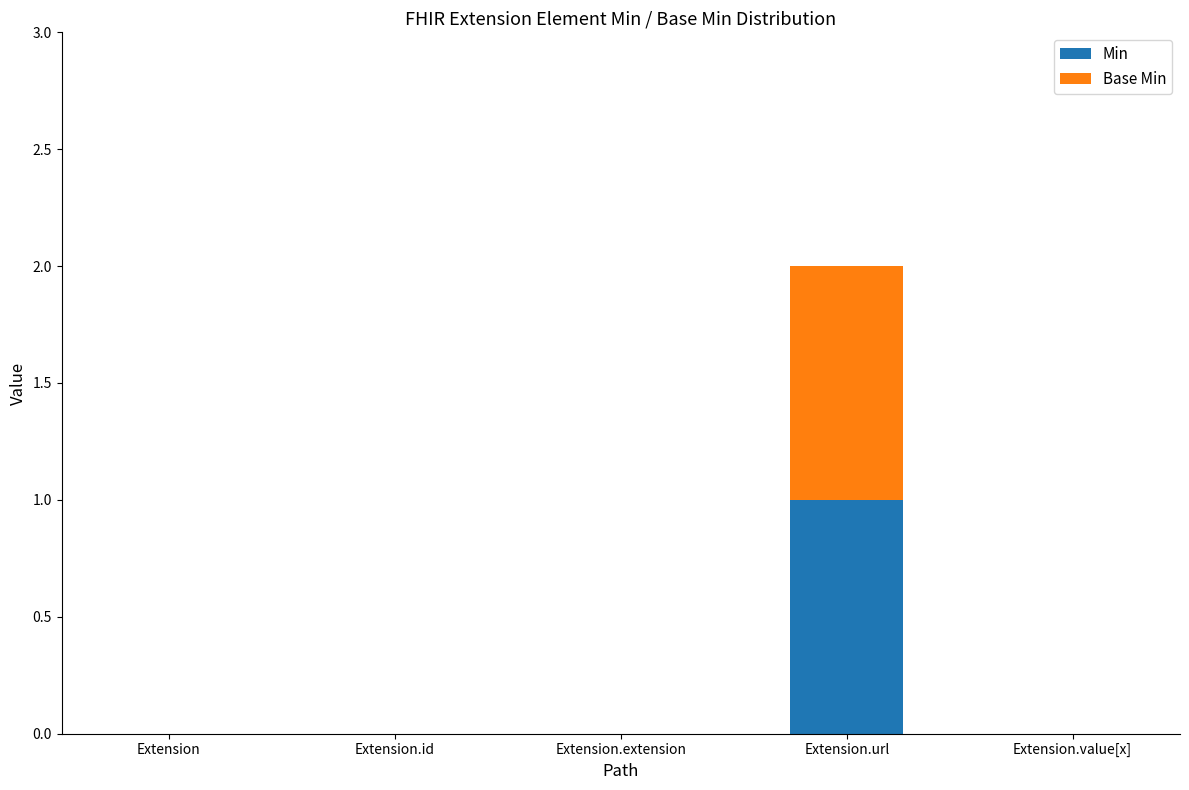

At which category is the sum across all series the highest?

Extension.url